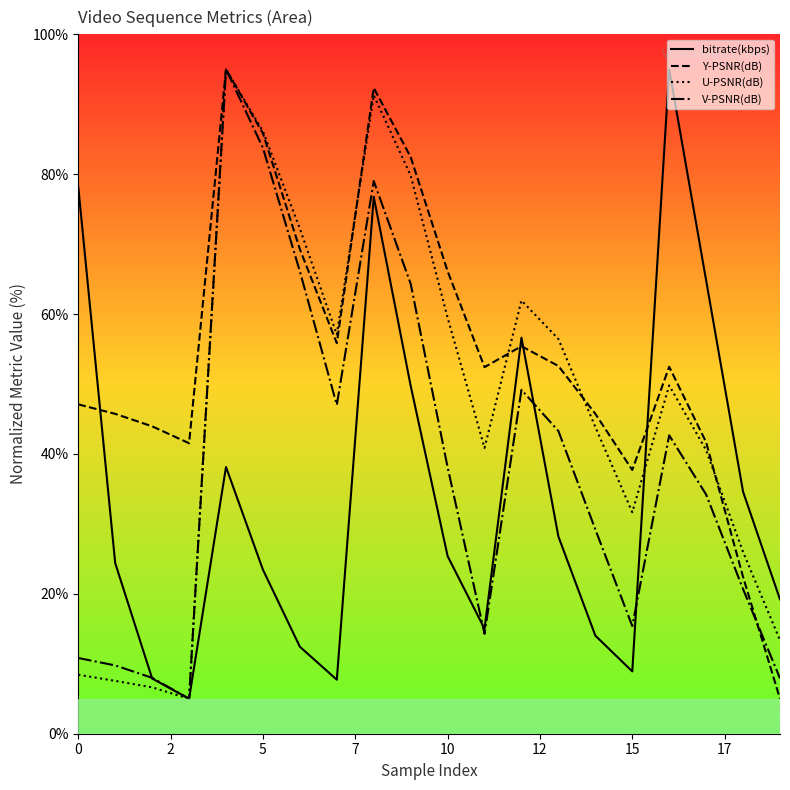

Count the number of categories in the chart.

20